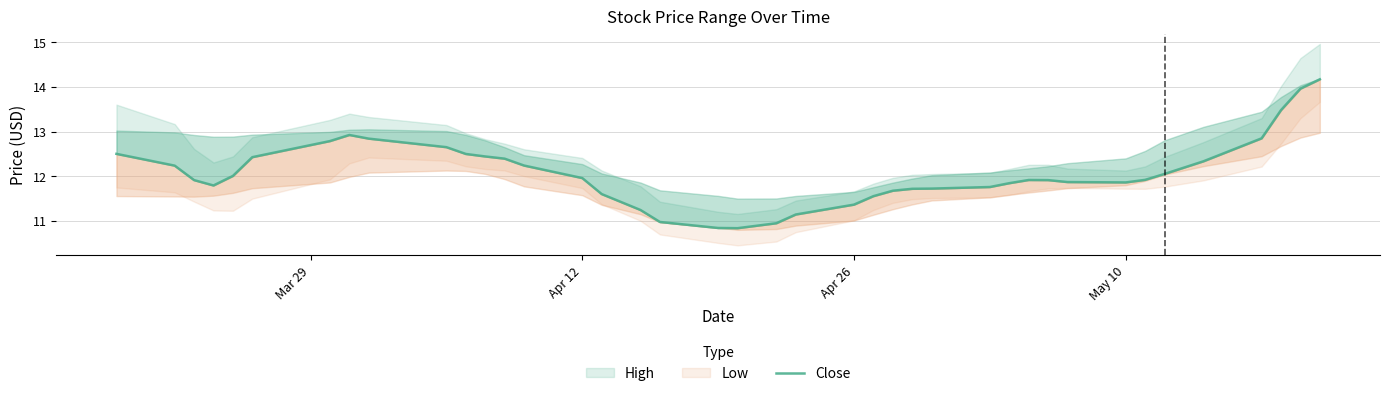

The value at 4 is 6.8. True or false?

False